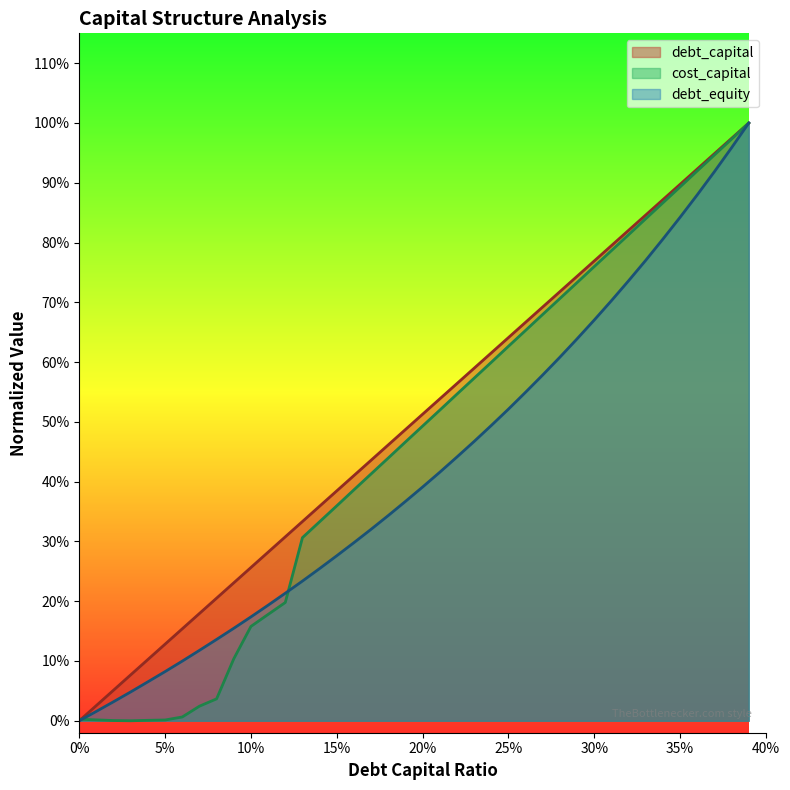

How many series are shown in this chart?

3